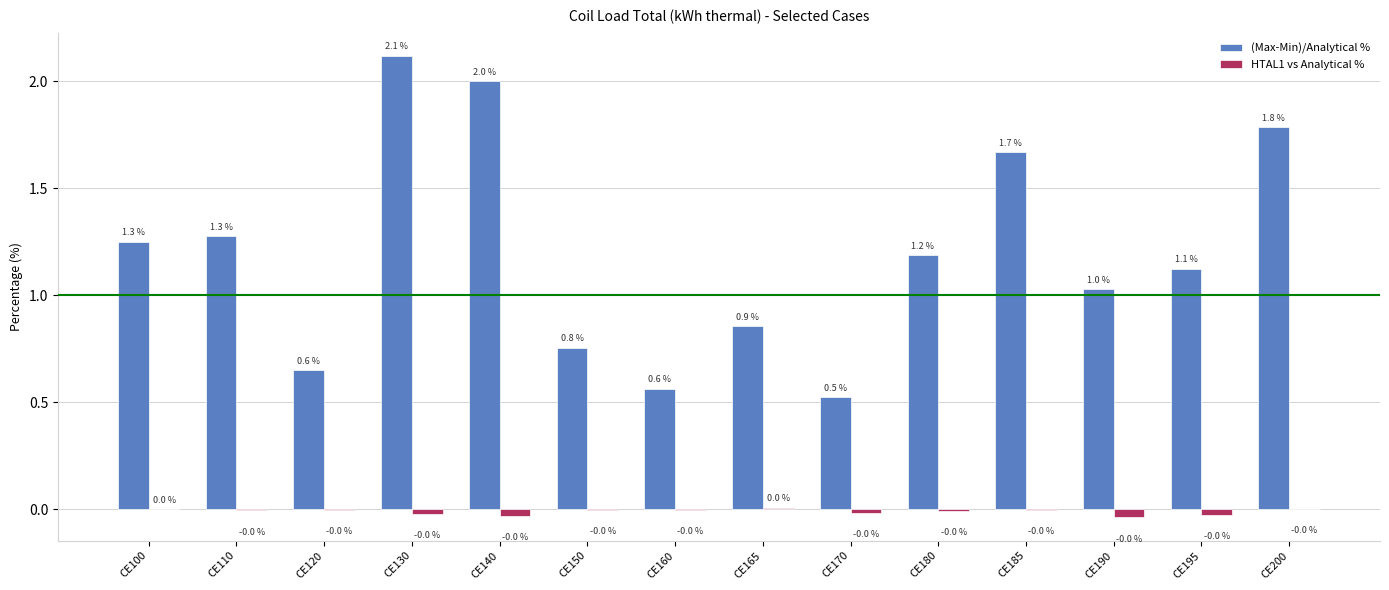

What is the maximum value shown in the chart?

2.1